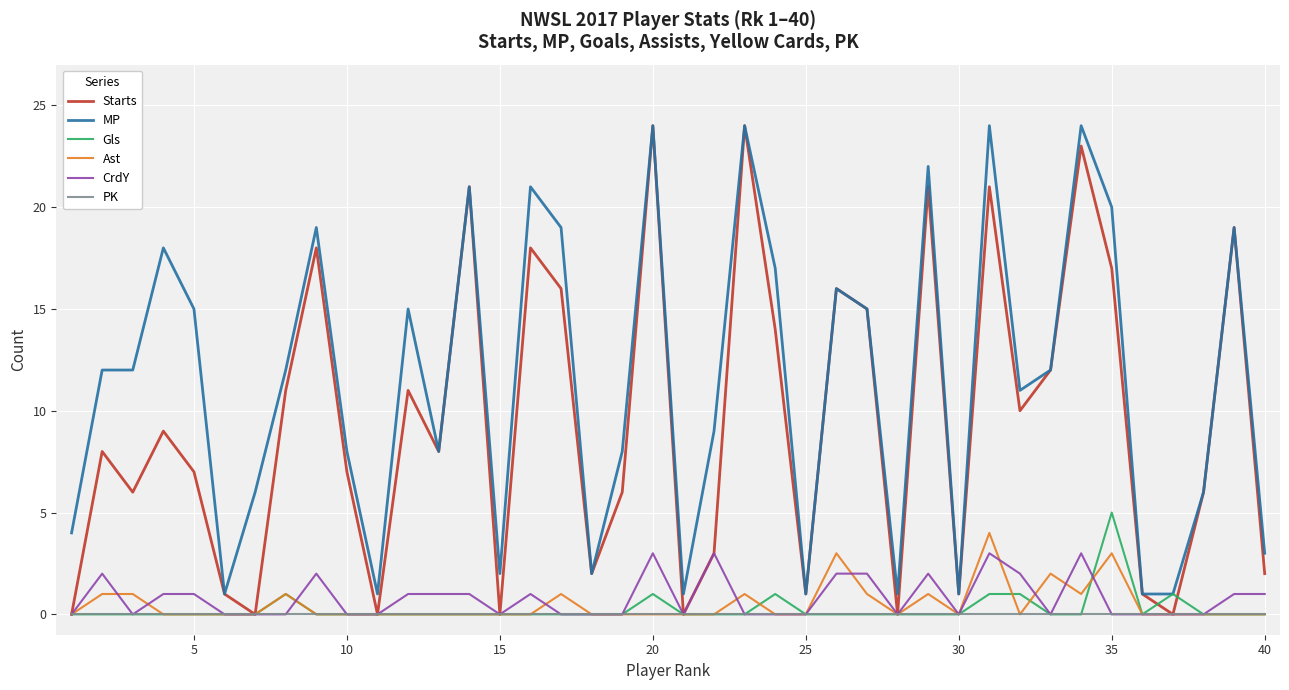

Reading left to right, what are all the values shown in this chart?

Starts: 0	8	6	9	7	1	0	11	18	7	0	11	8	21	0	18	16	2	6	24	0	3	24	14	1	16	15	0	21	1	21	10	12	23	17	1	0	6	19	2
MP: 4	12	12	18	15	1	6	12	19	8	1	15	8	21	2	21	19	2	8	24	1	9	24	17	1	16	15	1	22	1	24	11	12	24	20	1	1	6	19	3
Gls: 0	0	0	0	0	0	0	1	0	0	0	0	0	0	0	0	0	0	0	1	0	0	0	1	0	0	0	0	0	0	1	1	0	0	5	0	1	0	0	0
Ast: 0	1	1	0	0	0	0	1	0	0	0	0	0	0	0	0	1	0	0	0	0	0	1	0	0	3	1	0	1	0	4	0	2	1	3	0	0	0	0	0
CrdY: 0	2	0	1	1	0	0	0	2	0	0	1	1	1	0	1	0	0	0	3	0	3	0	0	0	2	2	0	2	0	3	2	0	3	0	0	0	0	1	1
PK: 0	0	0	0	0	0	0	0	0	0	0	0	0	0	0	0	0	0	0	0	0	0	0	0	0	0	0	0	0	0	0	0	0	0	0	0	0	0	0	0